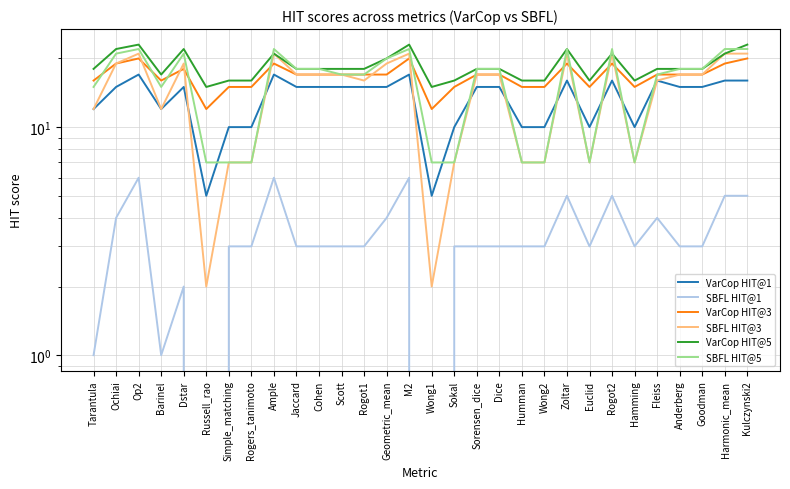

Rank the series by their maximum value, from highest to lowest.

VarCop HIT@5, SBFL HIT@5, SBFL HIT@3, VarCop HIT@3, VarCop HIT@1, SBFL HIT@1